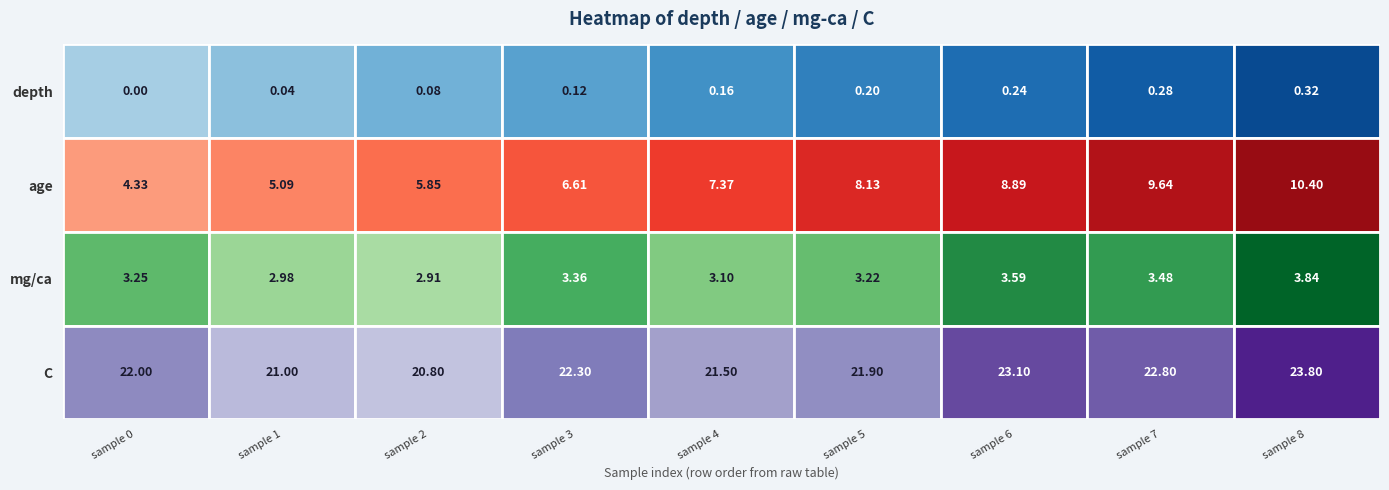

At which label is age closest to 7?

4